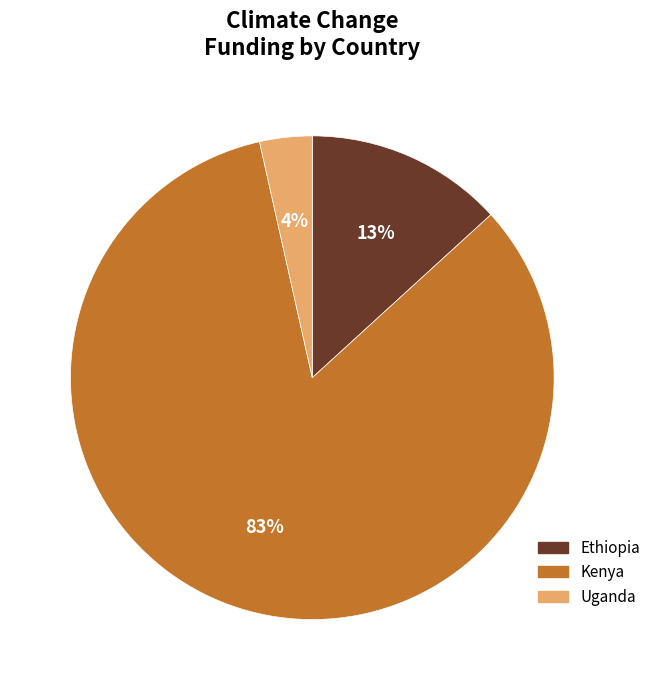

Which category accounts for the majority?

Kenya